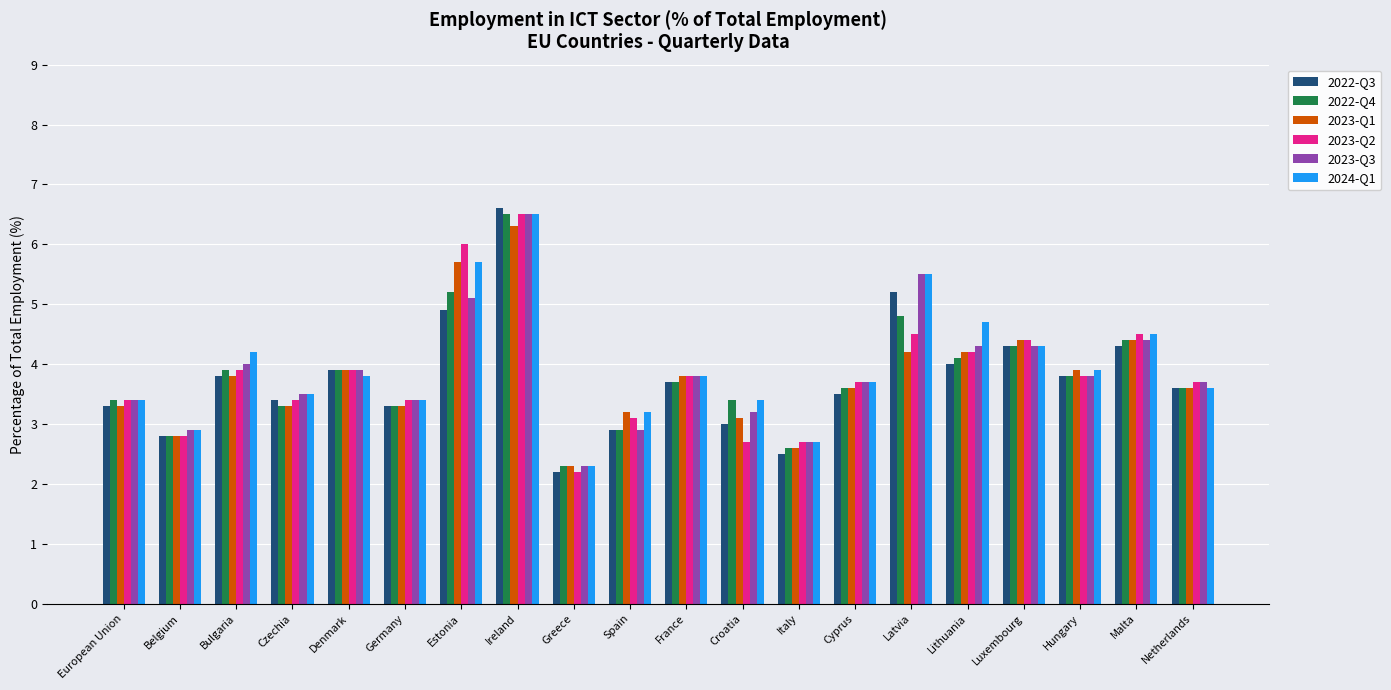

Which series has the largest total across all categories?

2024-Q1